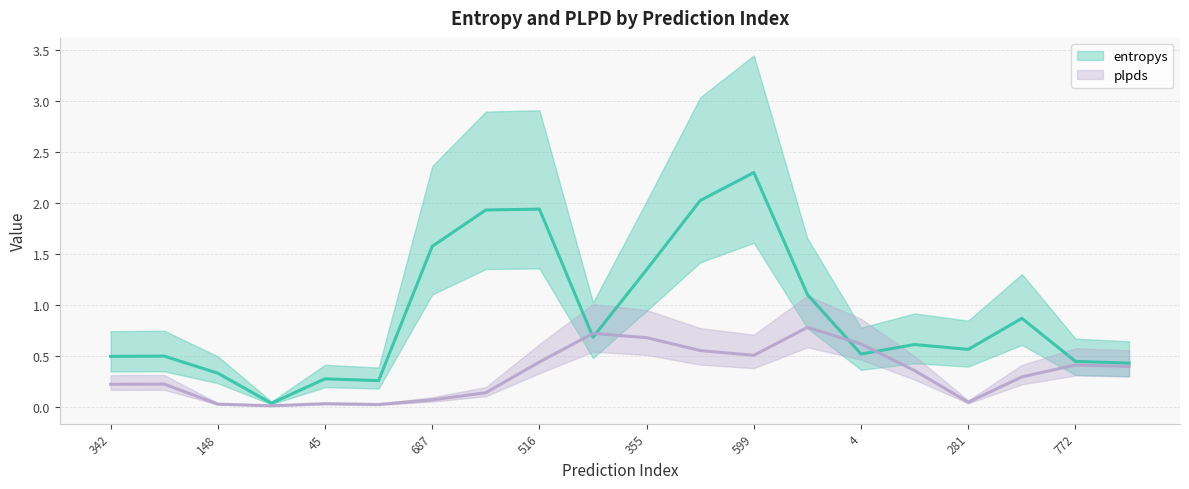

True or false: plpds and entropys intersect in this chart.

True